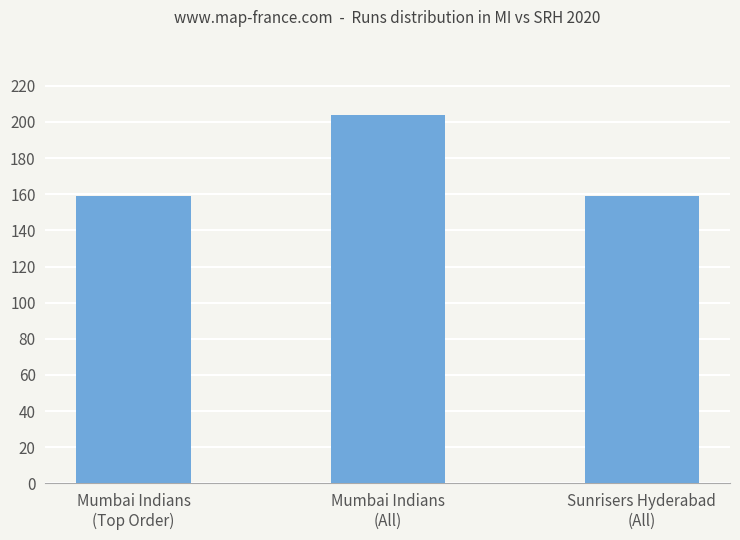

Reading left to right, what are all the values shown in this chart?

159	204	159